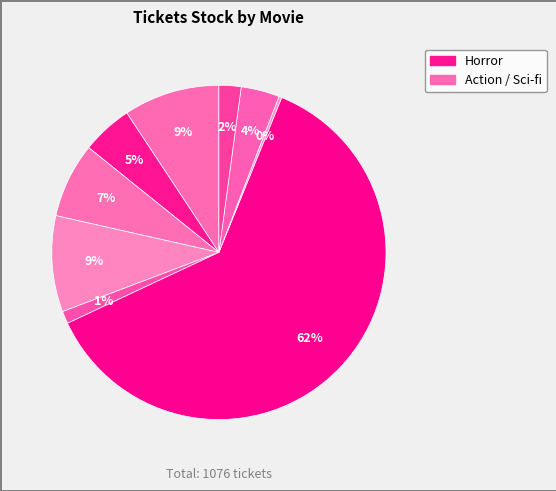

How many slices are in this pie chart?

9